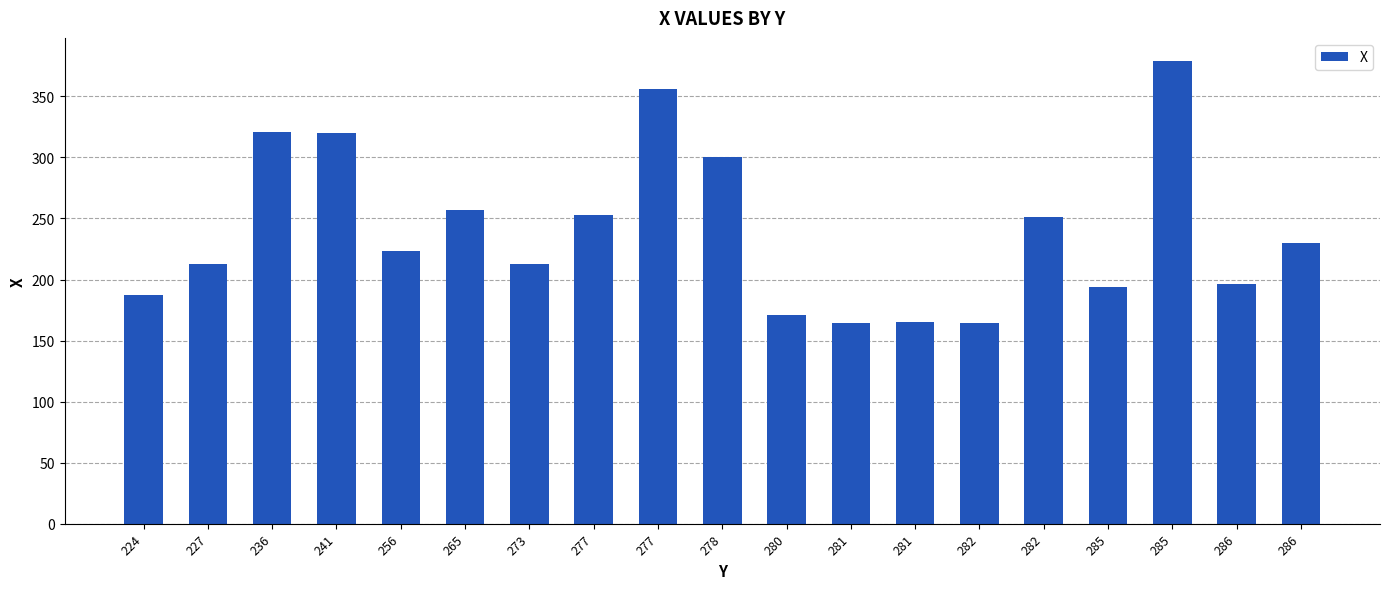

At which category does the chart reach its peak across all series?

285